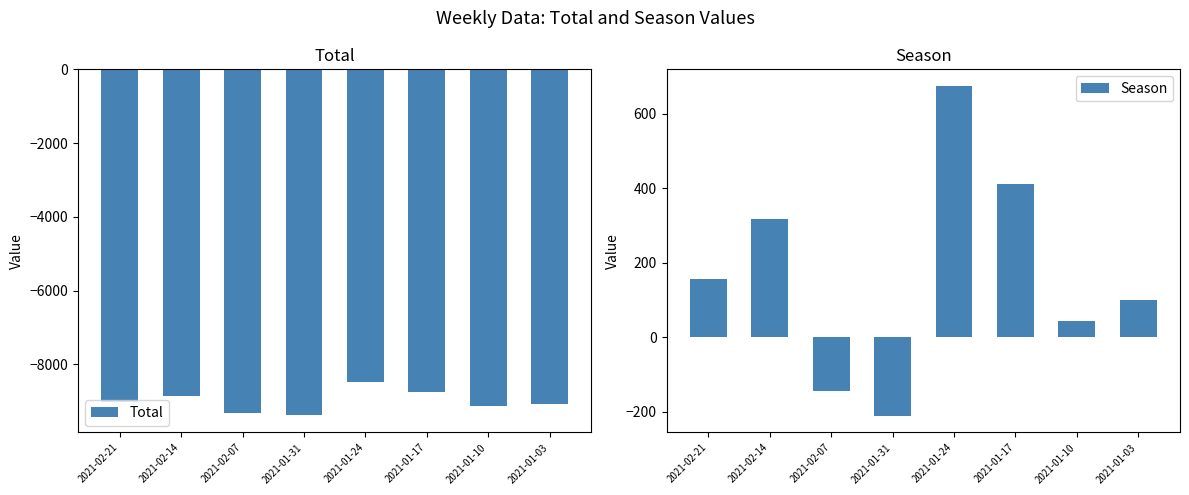

The value of Season at 2021-02-14 is 317. True or false?

True